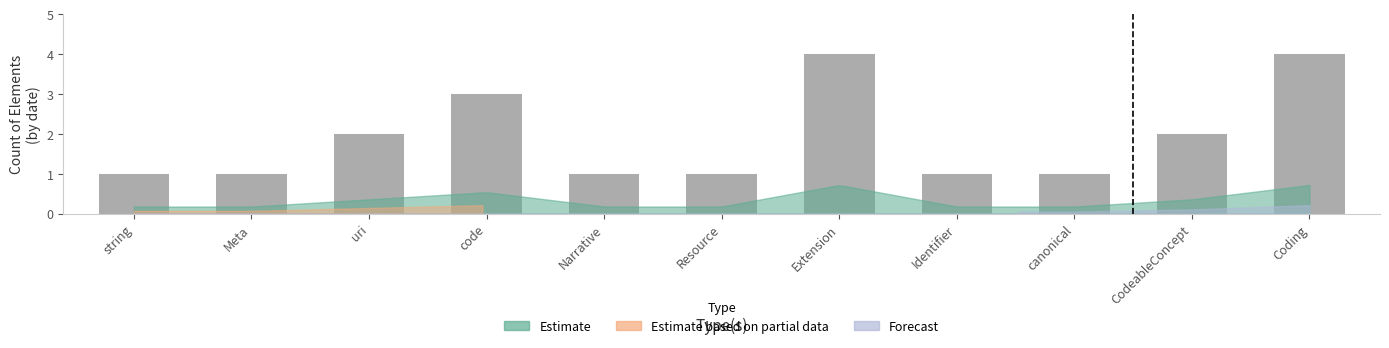

Is it true that the value at Extension is 6?

False